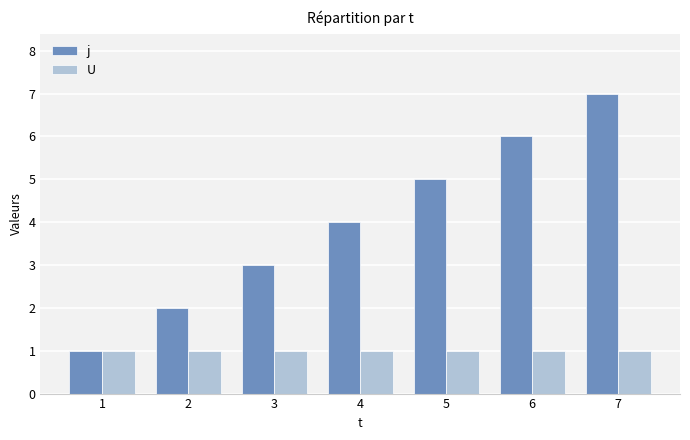

Which series has the largest range (max minus min)?

j